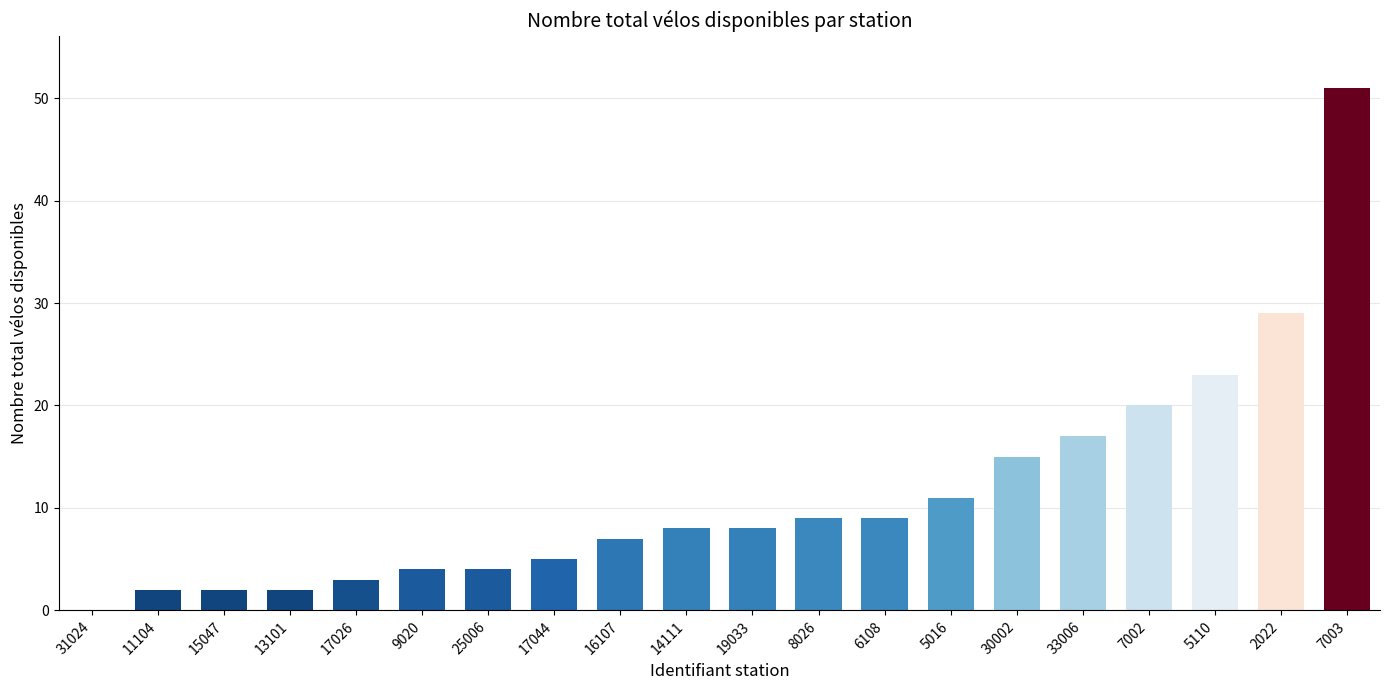

How many distinct data groups are displayed?

1